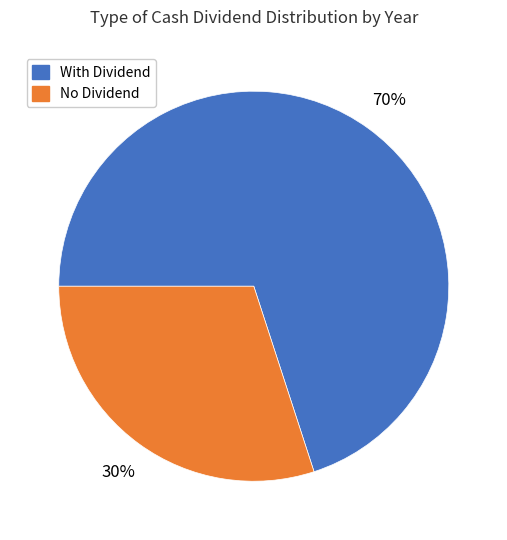

To the nearest percent, what is the average slice percentage?

50%